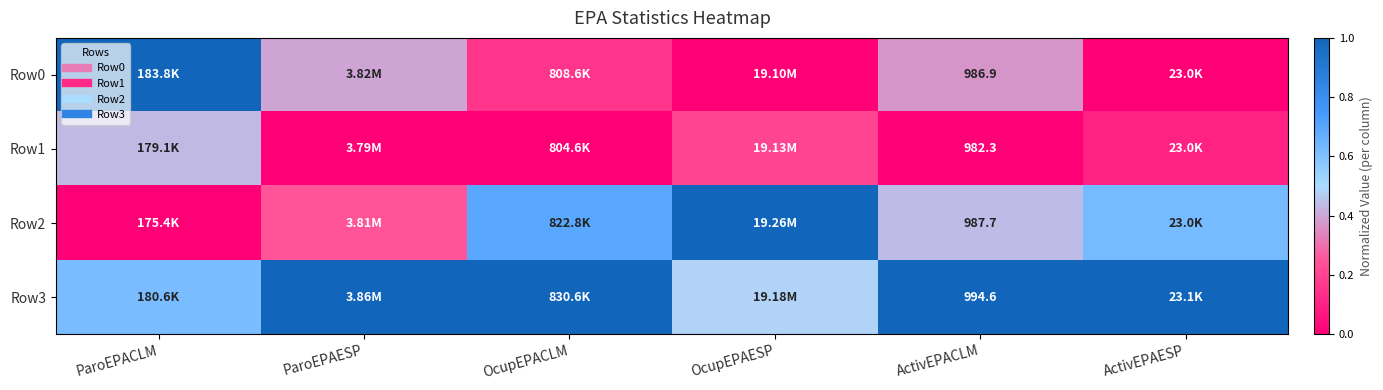

What is the sum of the Row2 values at ActivEPAESP and ParoEPACLM?

0.6